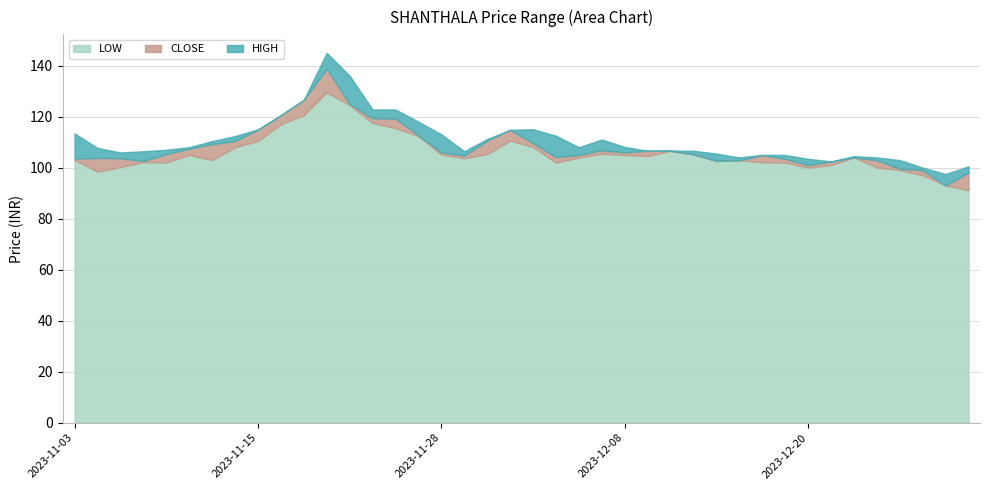

What is the label of the 25th point from the right?

2023-11-24